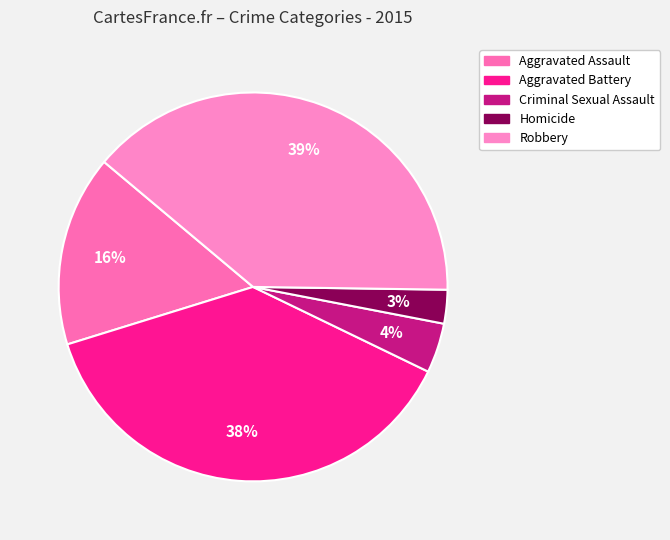

Is it true that Robbery is 39% of the pie?

True